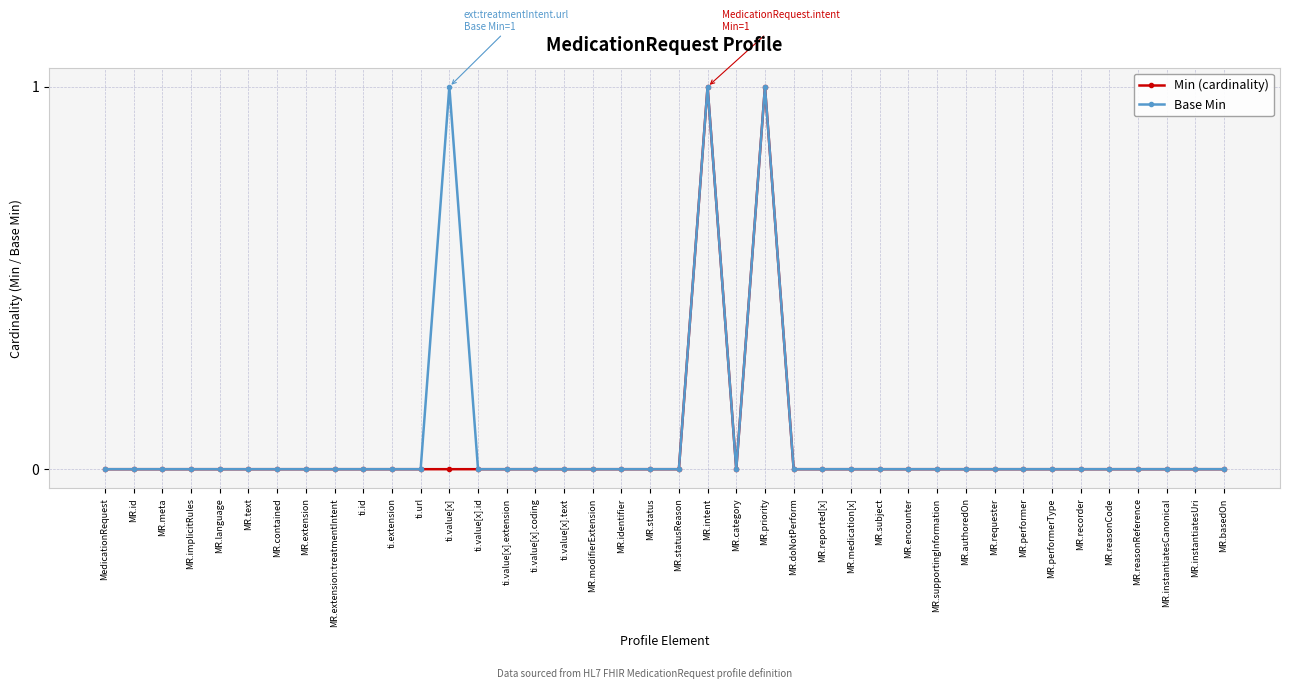

What is the maximum value for Min (cardinality)?

1